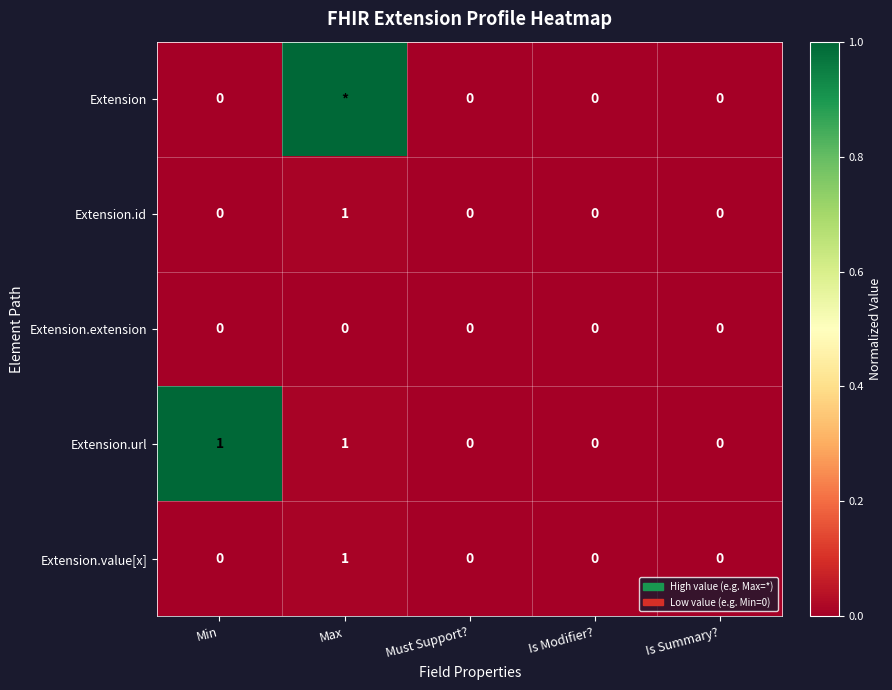

Which series changed the most between Min and Must Support??

Extension.url